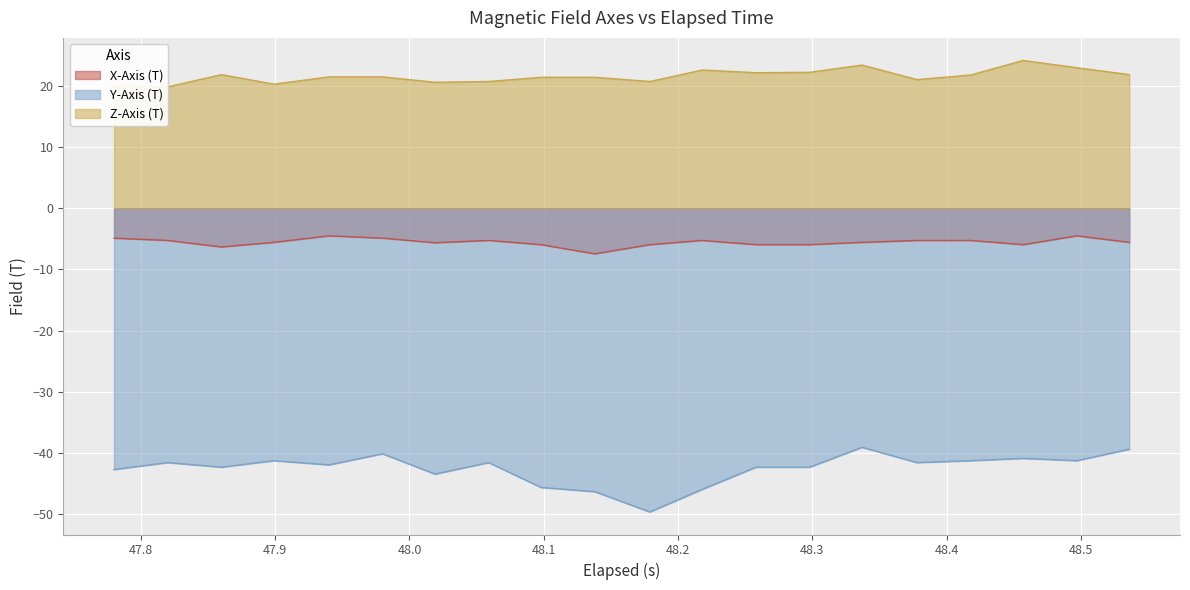

How many values in the X-Axis (T) series are below -5?

16